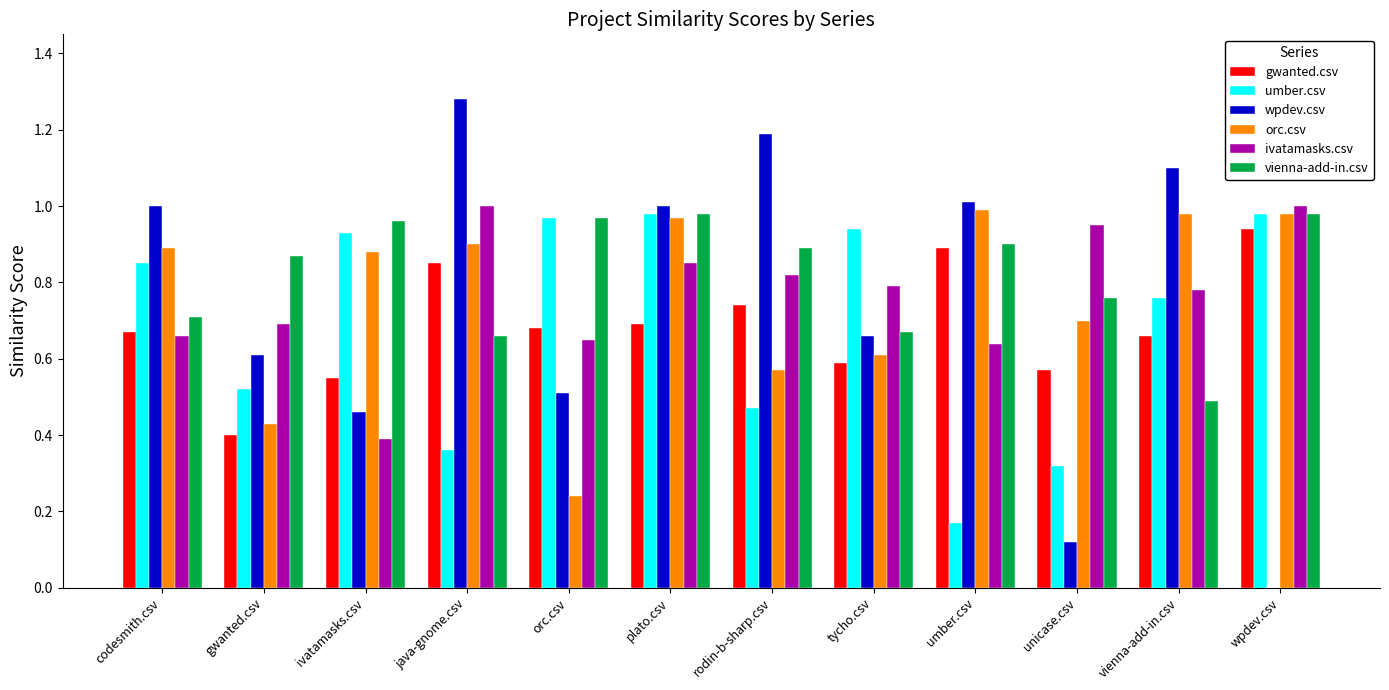

How many groups of bars are there?

12